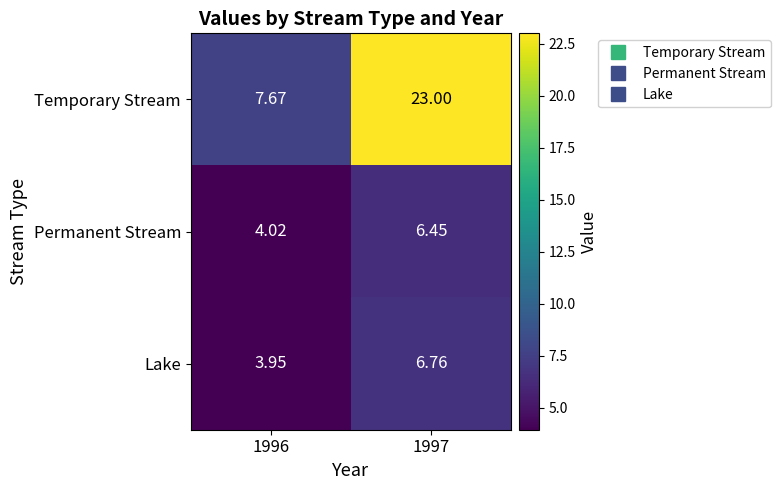

Which series has the largest range (max minus min)?

Temporary Stream